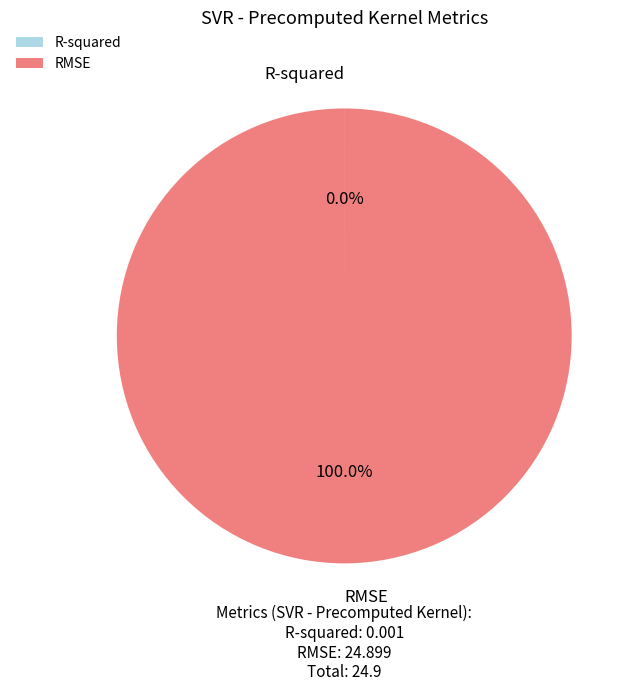

Does RMSE represent more than half of the total?

Yes